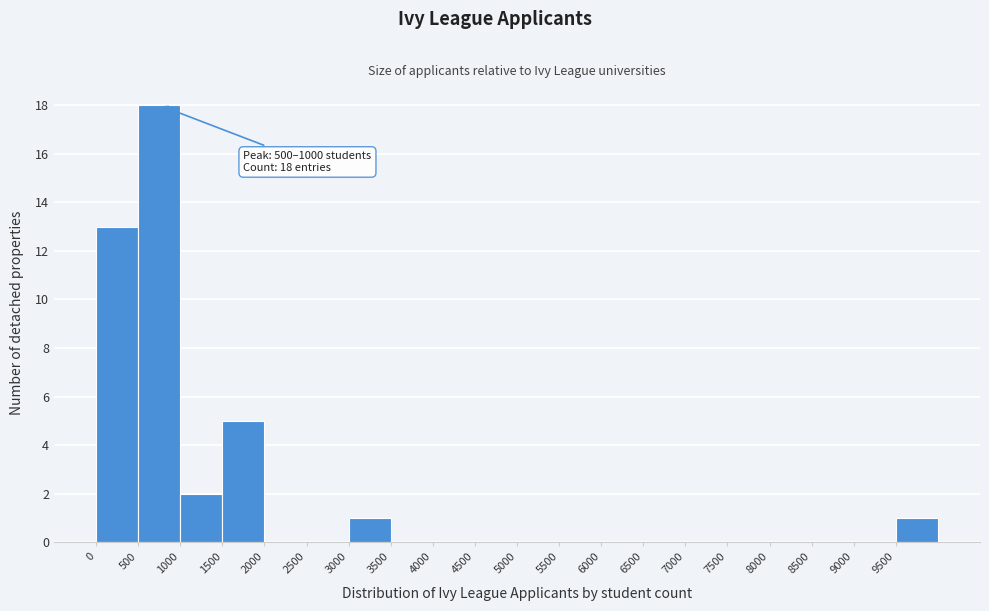

Over which range of the x-axis is the bar tallest?

500 to 1000